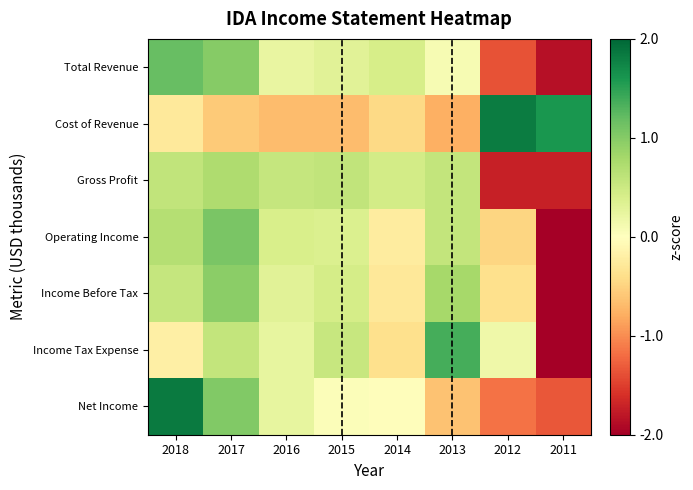

What is the total value across all series at 2011?

-10.3